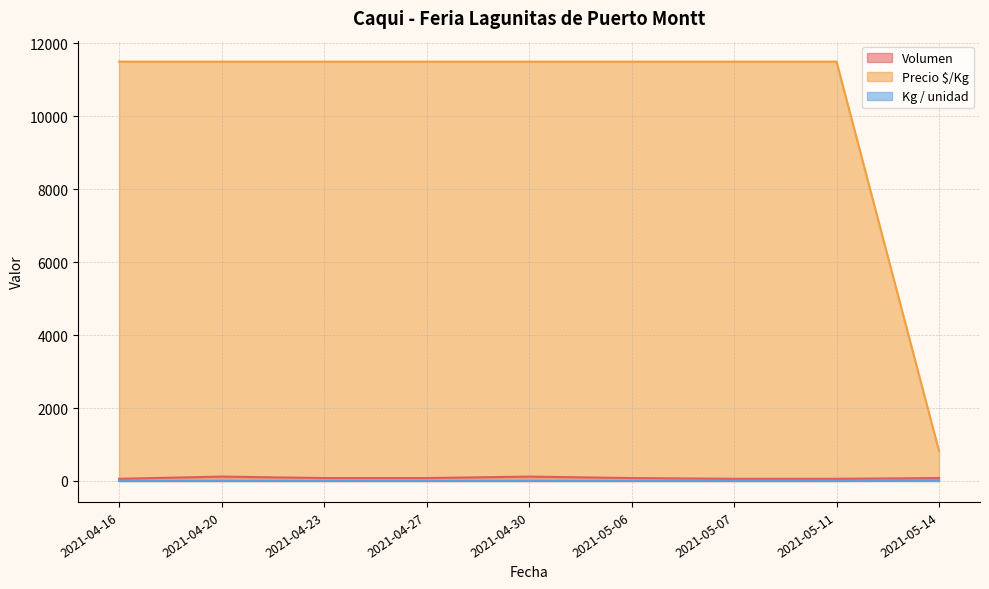

How many lines are shown in the chart?

3